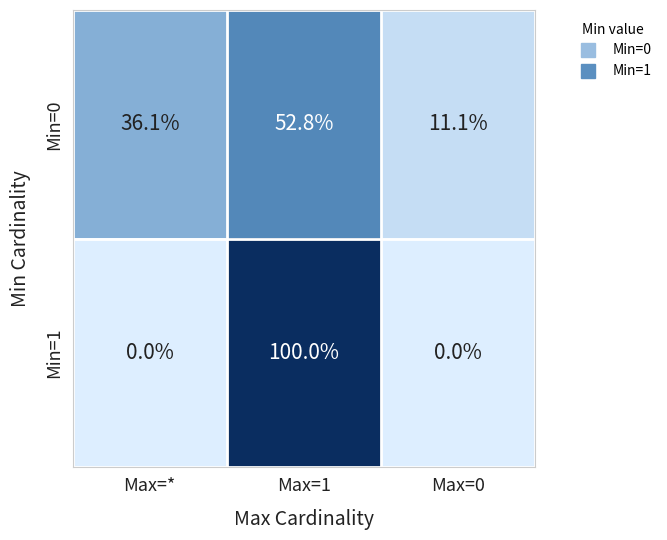

Is it true that Min=1 equals 58.6 at Max=*?

False